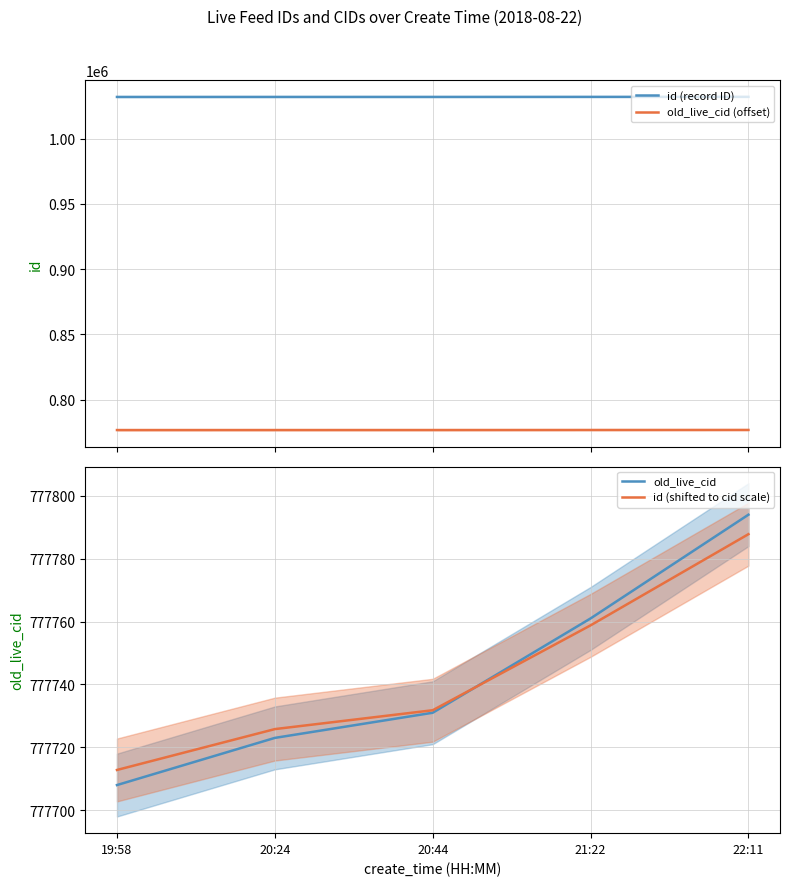

Does the chart display data point markers on the line(s)?

No